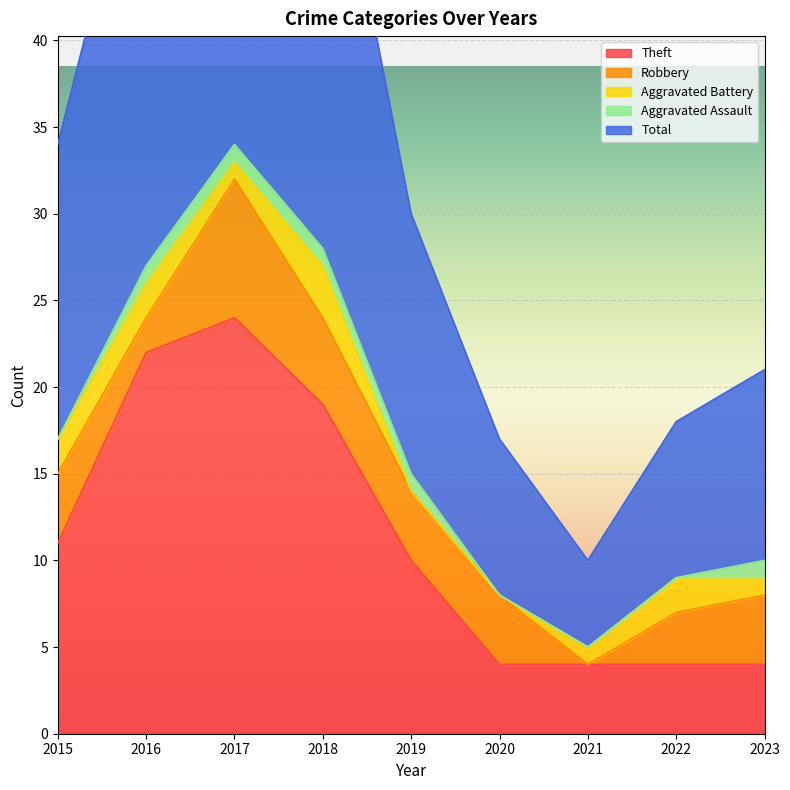

Which series has the largest total across all categories?

Total